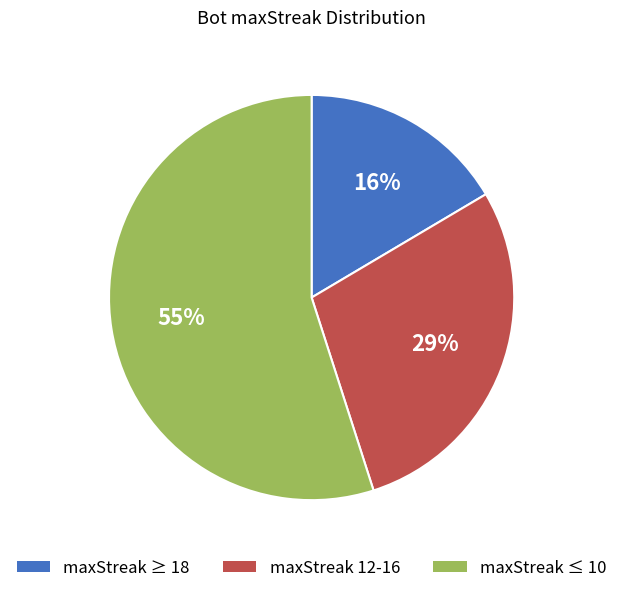

Count the number of slices in the pie.

3